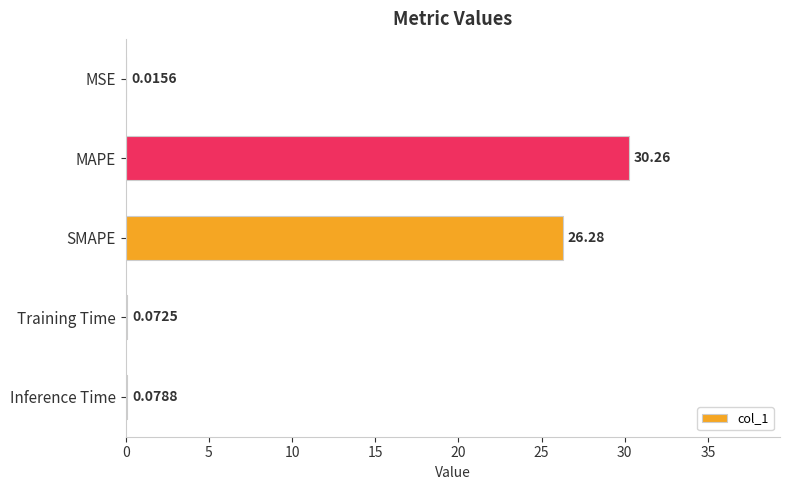

What is the average value?

11.3